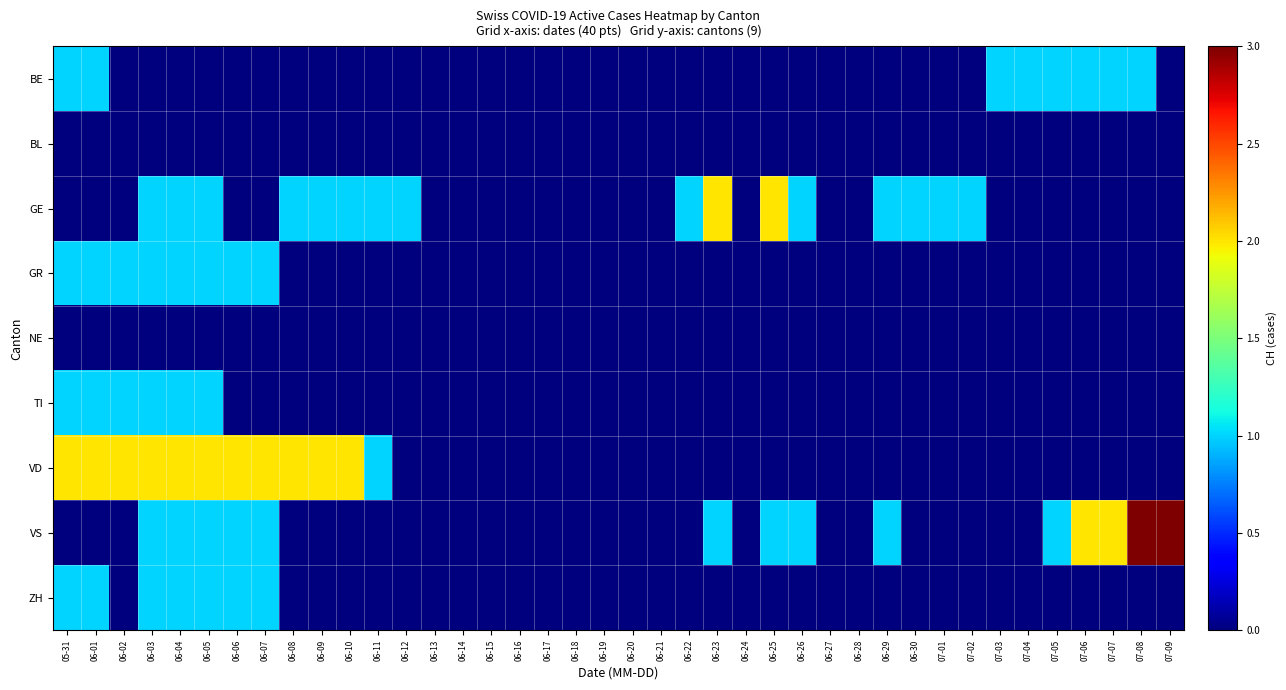

Reading left to right, what are all the values shown in this chart?

BE: 05-31=1	06-01=1	06-02=0	06-03=0	06-04=0	06-05=0	06-06=0	06-07=0	06-08=0	06-09=0	06-10=0	06-11=0	06-12=0	06-13=0	06-14=0	06-15=0	06-16=0	06-17=0	06-18=0	06-19=0	06-20=0	06-21=0	06-22=0	06-23=0	06-24=0	06-25=0	06-26=0	06-27=0	06-28=0	06-29=0	06-30=0	07-01=0	07-02=0	07-03=1	07-04=1	07-05=1	07-06=1	07-07=1	07-08=1	07-09=0
BL: 05-31=0	06-01=0	06-02=0	06-03=0	06-04=0	06-05=0	06-06=0	06-07=0	06-08=0	06-09=0	06-10=0	06-11=0	06-12=0	06-13=0	06-14=0	06-15=0	06-16=0	06-17=0	06-18=0	06-19=0	06-20=0	06-21=0	06-22=0	06-23=0	06-24=0	06-25=0	06-26=0	06-27=0	06-28=0	06-29=0	06-30=0	07-01=0	07-02=0	07-03=0	07-04=0	07-05=0	07-06=0	07-07=0	07-08=0	07-09=0
GE: 05-31=0	06-01=0	06-02=0	06-03=1	06-04=1	06-05=1	06-06=0	06-07=0	06-08=1	06-09=1	06-10=1	06-11=1	06-12=1	06-13=0	06-14=0	06-15=0	06-16=0	06-17=0	06-18=0	06-19=0	06-20=0	06-21=0	06-22=1	06-23=2	06-24=0	06-25=2	06-26=1	06-27=0	06-28=0	06-29=1	06-30=1	07-01=1	07-02=1	07-03=0	07-04=0	07-05=0	07-06=0	07-07=0	07-08=0	07-09=0
GR: 05-31=1	06-01=1	06-02=1	06-03=1	06-04=1	06-05=1	06-06=1	06-07=1	06-08=0	06-09=0	06-10=0	06-11=0	06-12=0	06-13=0	06-14=0	06-15=0	06-16=0	06-17=0	06-18=0	06-19=0	06-20=0	06-21=0	06-22=0	06-23=0	06-24=0	06-25=0	06-26=0	06-27=0	06-28=0	06-29=0	06-30=0	07-01=0	07-02=0	07-03=0	07-04=0	07-05=0	07-06=0	07-07=0	07-08=0	07-09=0
NE: 05-31=0	06-01=0	06-02=0	06-03=0	06-04=0	06-05=0	06-06=0	06-07=0	06-08=0	06-09=0	06-10=0	06-11=0	06-12=0	06-13=0	06-14=0	06-15=0	06-16=0	06-17=0	06-18=0	06-19=0	06-20=0	06-21=0	06-22=0	06-23=0	06-24=0	06-25=0	06-26=0	06-27=0	06-28=0	06-29=0	06-30=0	07-01=0	07-02=0	07-03=0	07-04=0	07-05=0	07-06=0	07-07=0	07-08=0	07-09=0
TI: 05-31=1	06-01=1	06-02=1	06-03=1	06-04=1	06-05=1	06-06=0	06-07=0	06-08=0	06-09=0	06-10=0	06-11=0	06-12=0	06-13=0	06-14=0	06-15=0	06-16=0	06-17=0	06-18=0	06-19=0	06-20=0	06-21=0	06-22=0	06-23=0	06-24=0	06-25=0	06-26=0	06-27=0	06-28=0	06-29=0	06-30=0	07-01=0	07-02=0	07-03=0	07-04=0	07-05=0	07-06=0	07-07=0	07-08=0	07-09=0
VD: 05-31=2	06-01=2	06-02=2	06-03=2	06-04=2	06-05=2	06-06=2	06-07=2	06-08=2	06-09=2	06-10=2	06-11=1	06-12=0	06-13=0	06-14=0	06-15=0	06-16=0	06-17=0	06-18=0	06-19=0	06-20=0	06-21=0	06-22=0	06-23=0	06-24=0	06-25=0	06-26=0	06-27=0	06-28=0	06-29=0	06-30=0	07-01=0	07-02=0	07-03=0	07-04=0	07-05=0	07-06=0	07-07=0	07-08=0	07-09=0
VS: 05-31=0	06-01=0	06-02=0	06-03=1	06-04=1	06-05=1	06-06=1	06-07=1	06-08=0	06-09=0	06-10=0	06-11=0	06-12=0	06-13=0	06-14=0	06-15=0	06-16=0	06-17=0	06-18=0	06-19=0	06-20=0	06-21=0	06-22=0	06-23=1	06-24=0	06-25=1	06-26=1	06-27=0	06-28=0	06-29=1	06-30=0	07-01=0	07-02=0	07-03=0	07-04=0	07-05=1	07-06=2	07-07=2	07-08=3	07-09=3
ZH: 05-31=1	06-01=1	06-02=0	06-03=1	06-04=1	06-05=1	06-06=1	06-07=1	06-08=0	06-09=0	06-10=0	06-11=0	06-12=0	06-13=0	06-14=0	06-15=0	06-16=0	06-17=0	06-18=0	06-19=0	06-20=0	06-21=0	06-22=0	06-23=0	06-24=0	06-25=0	06-26=0	06-27=0	06-28=0	06-29=0	06-30=0	07-01=0	07-02=0	07-03=0	07-04=0	07-05=0	07-06=0	07-07=0	07-08=0	07-09=0